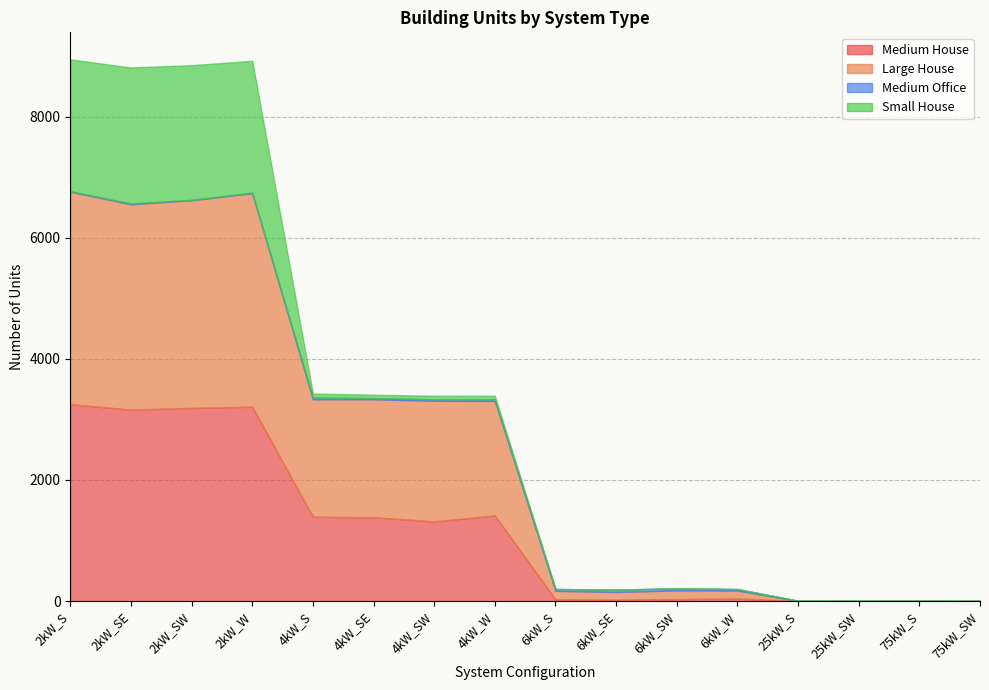

How many positive values does the Large House series have?

12